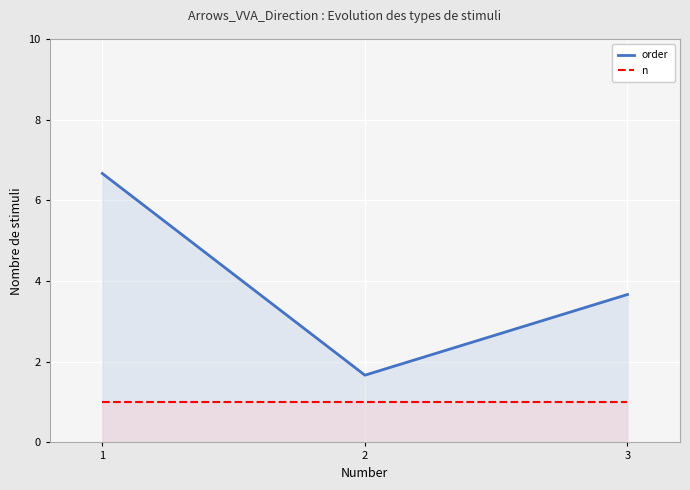

Which has a higher value, 1 or 2?

1